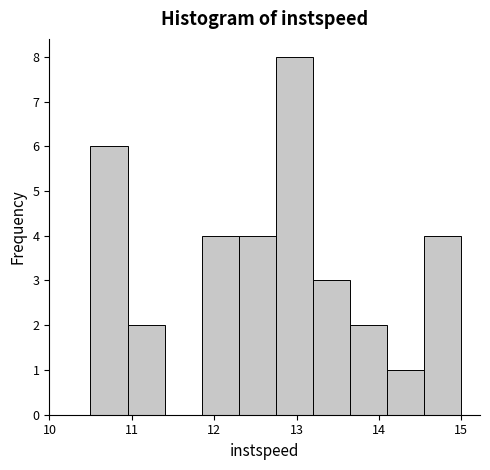

How tall is the bar that spans 14.6 to 15.0 on the x-axis? Neither the bar edges nor the heights are printed on the chart, so give them approximately, as read against the axes.

4